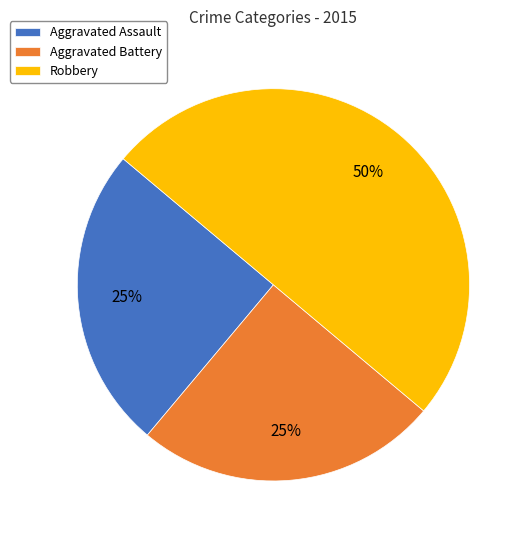

True or false: Aggravated Battery accounts for 25% of the total.

True